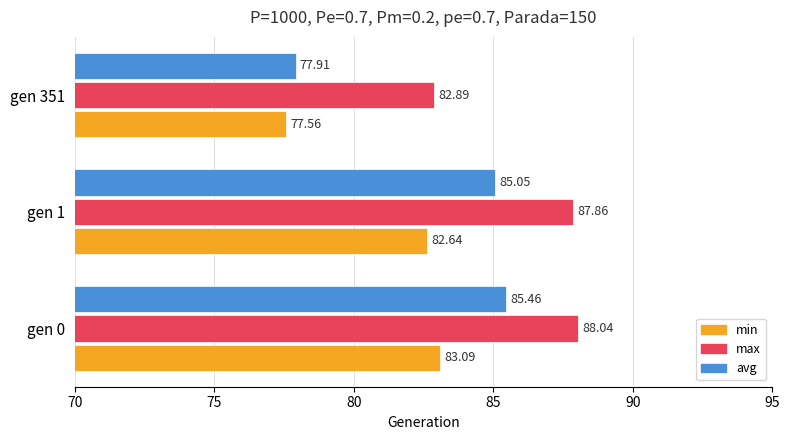

What is the difference between the highest and lowest values at gen 351?

5.3